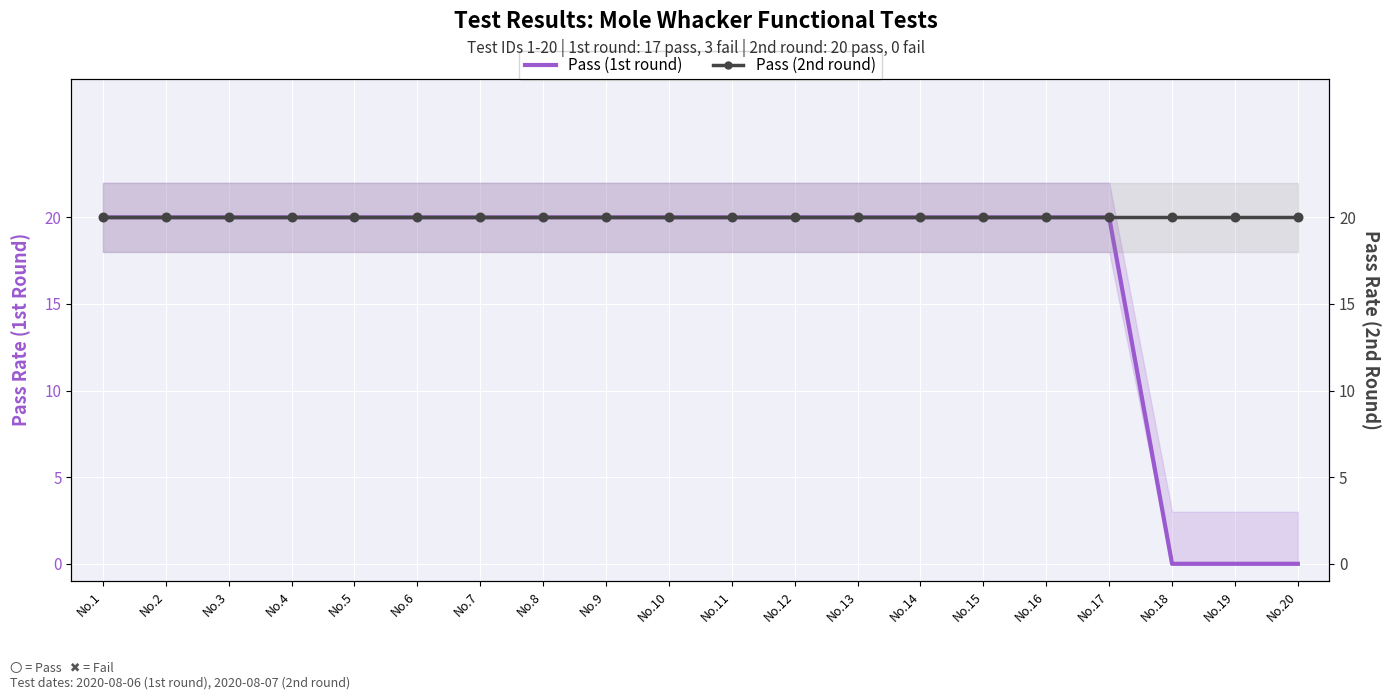

At which category is the sum across all series the highest?

No.1